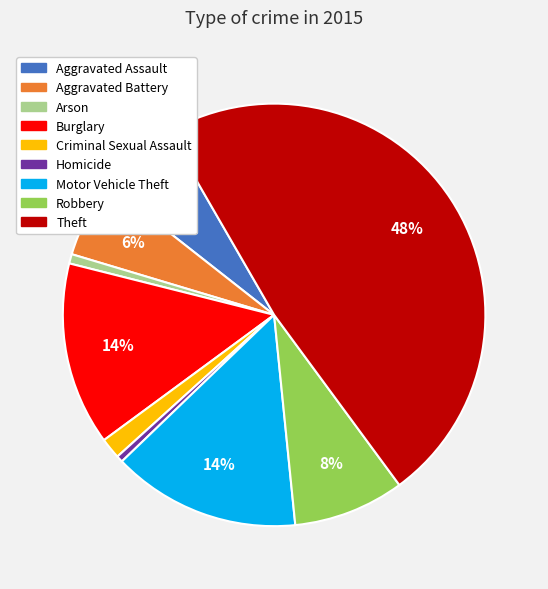

Is Criminal Sexual Assault the majority of the pie?

No